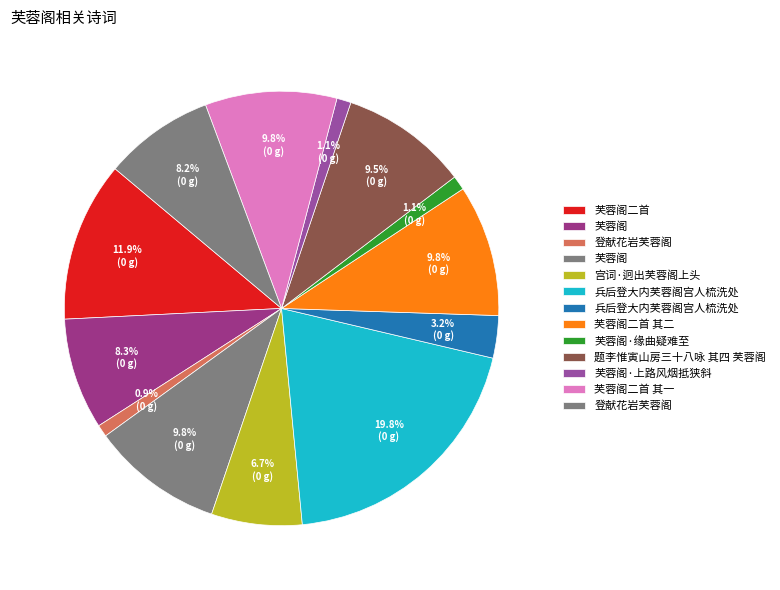

To the nearest percent, what is the average slice percentage?

8%